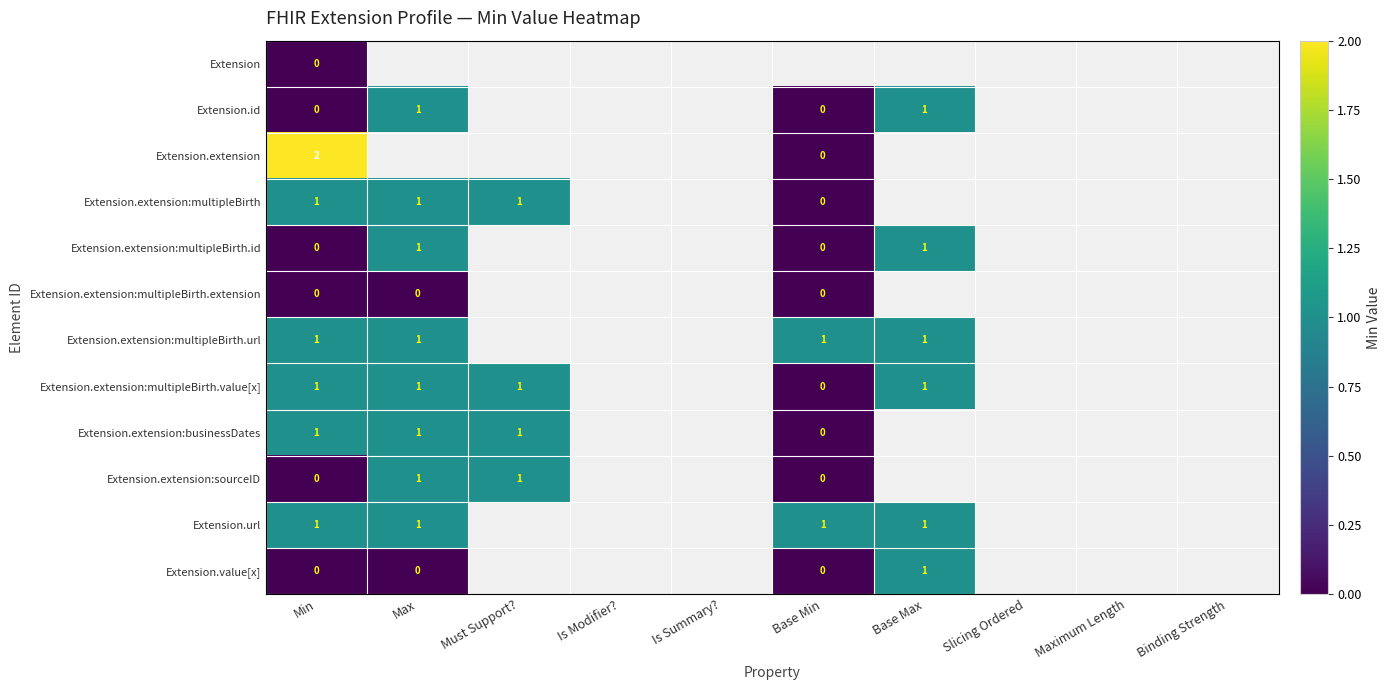

Count the number of data series in this chart.

12